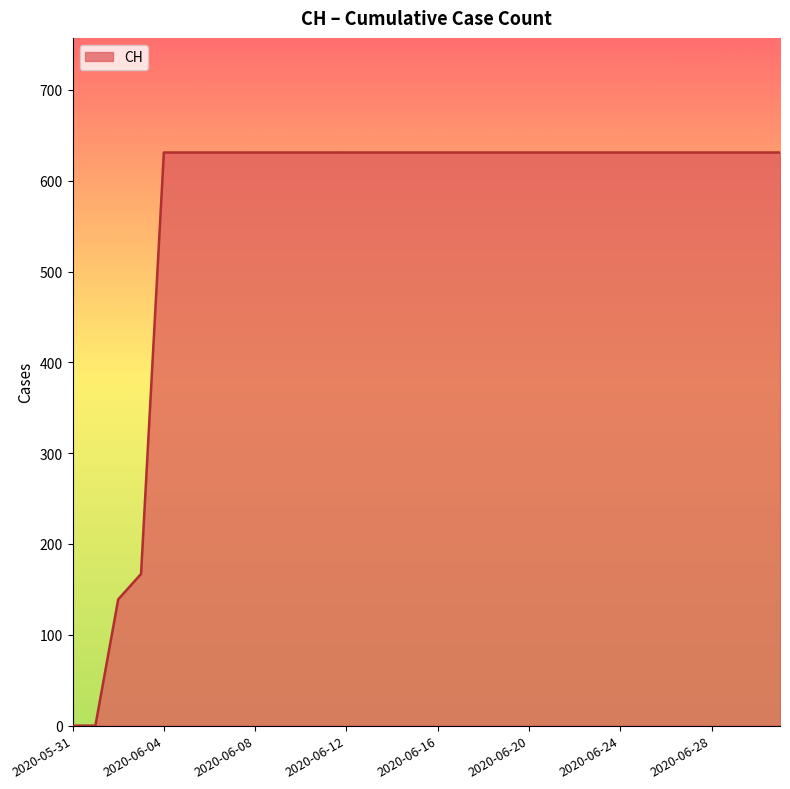

What is the maximum value shown in the chart?

631